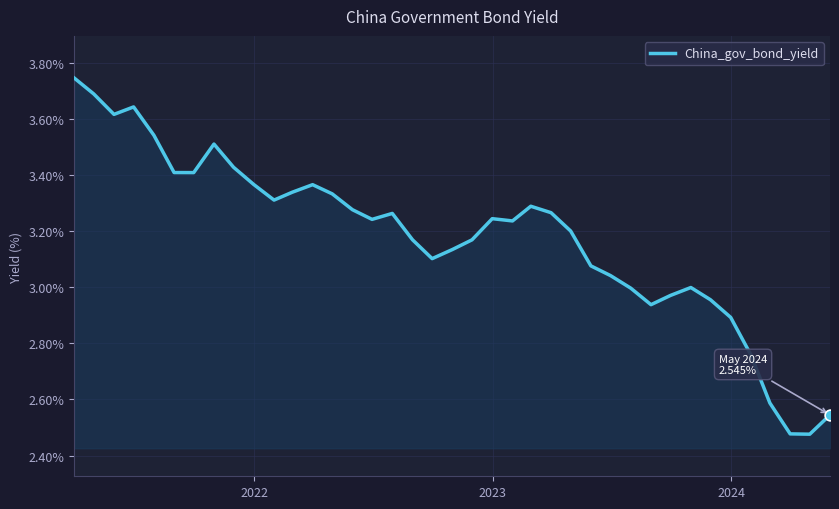

What is the difference between the maximum and minimum values?

1.3